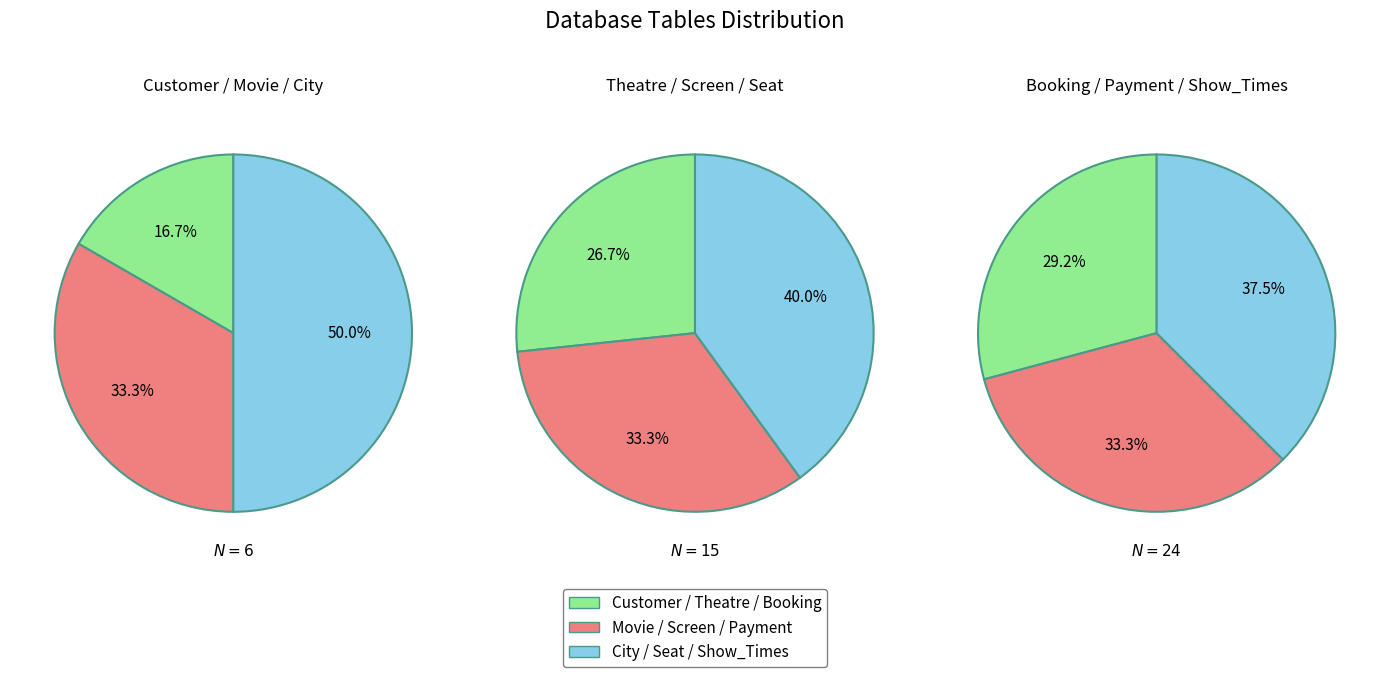

What is the largest slice in the pie chart?

Show_Times